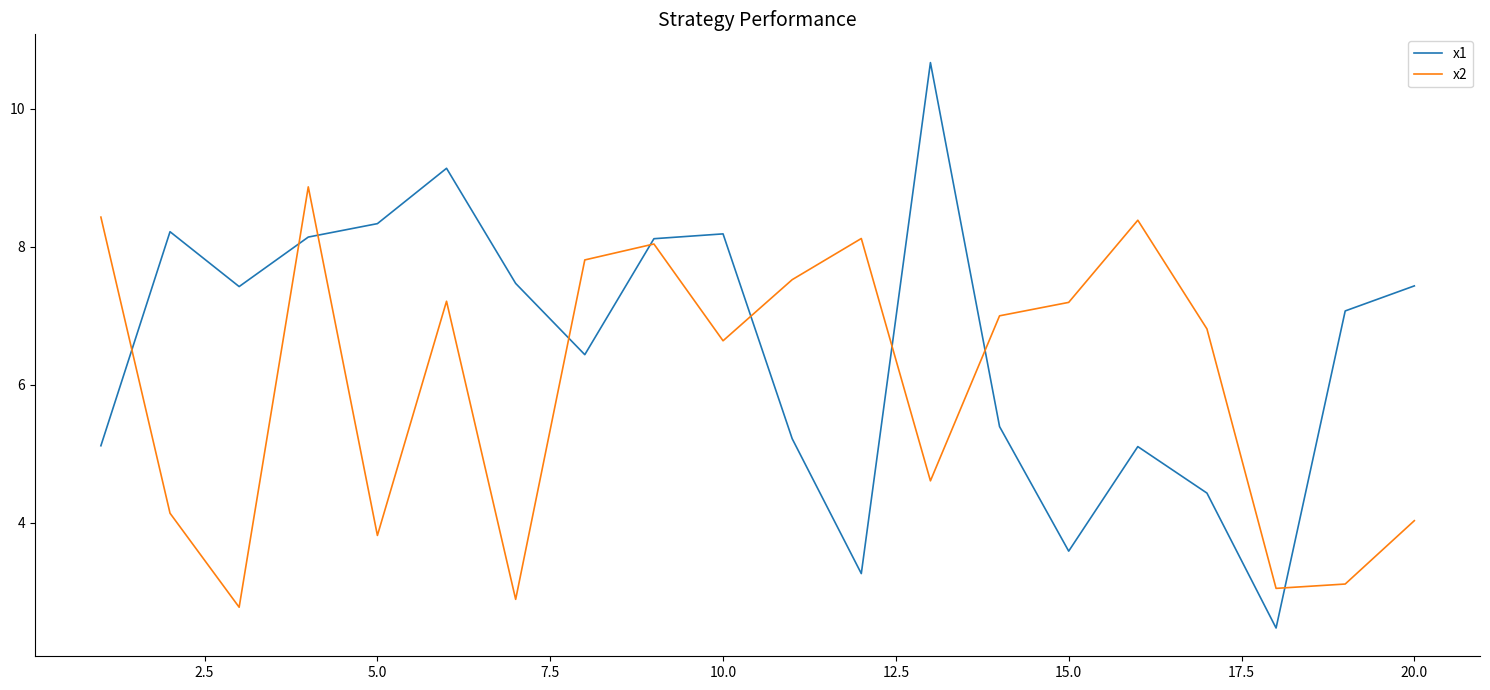

How many times do x1 and x2 cross each other?

9